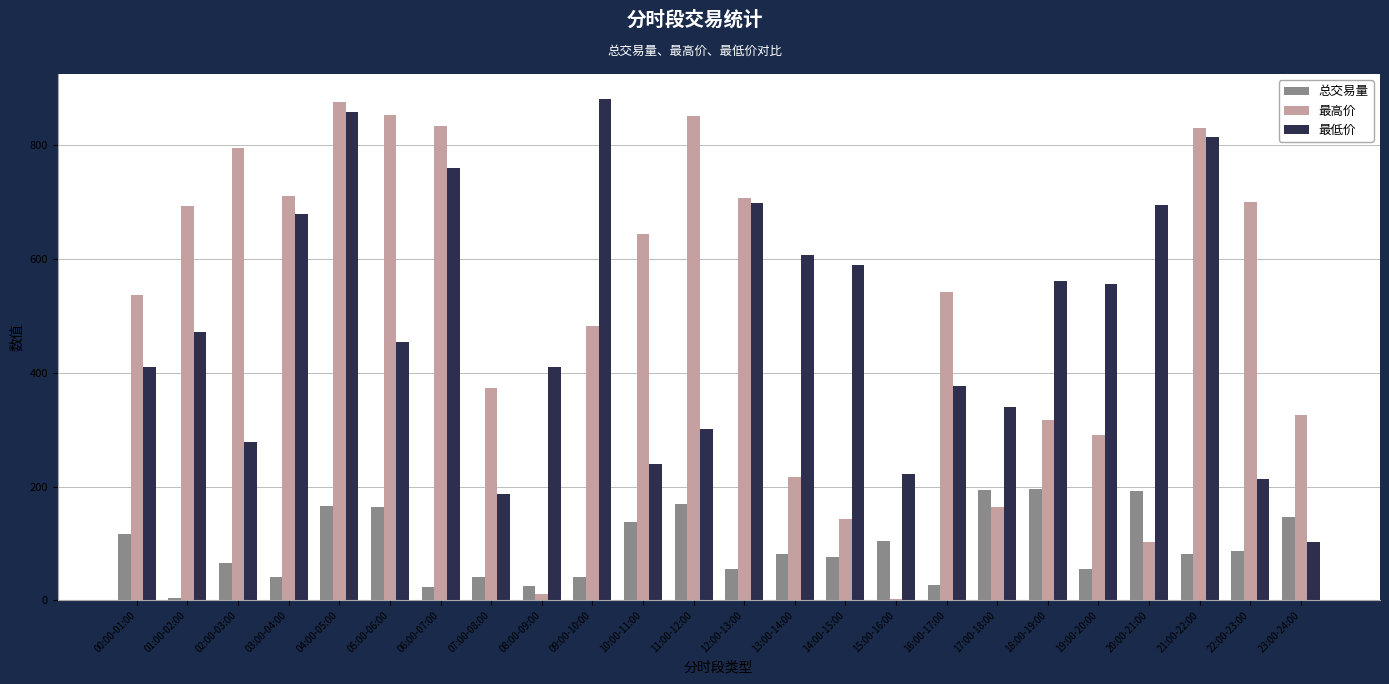

What is the sum of all 最高价 values?

12003.2